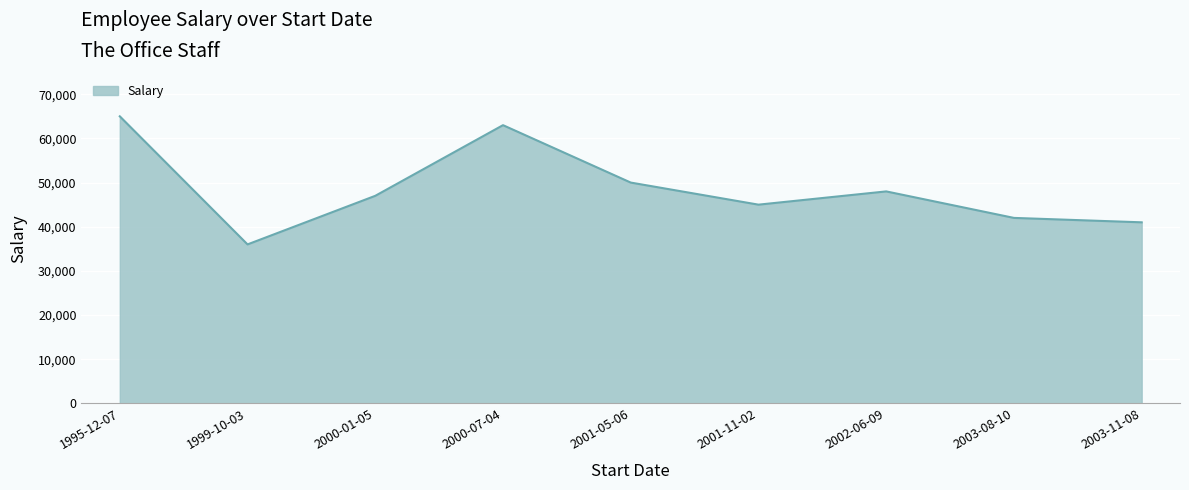

Count the number of categories in the chart.

9